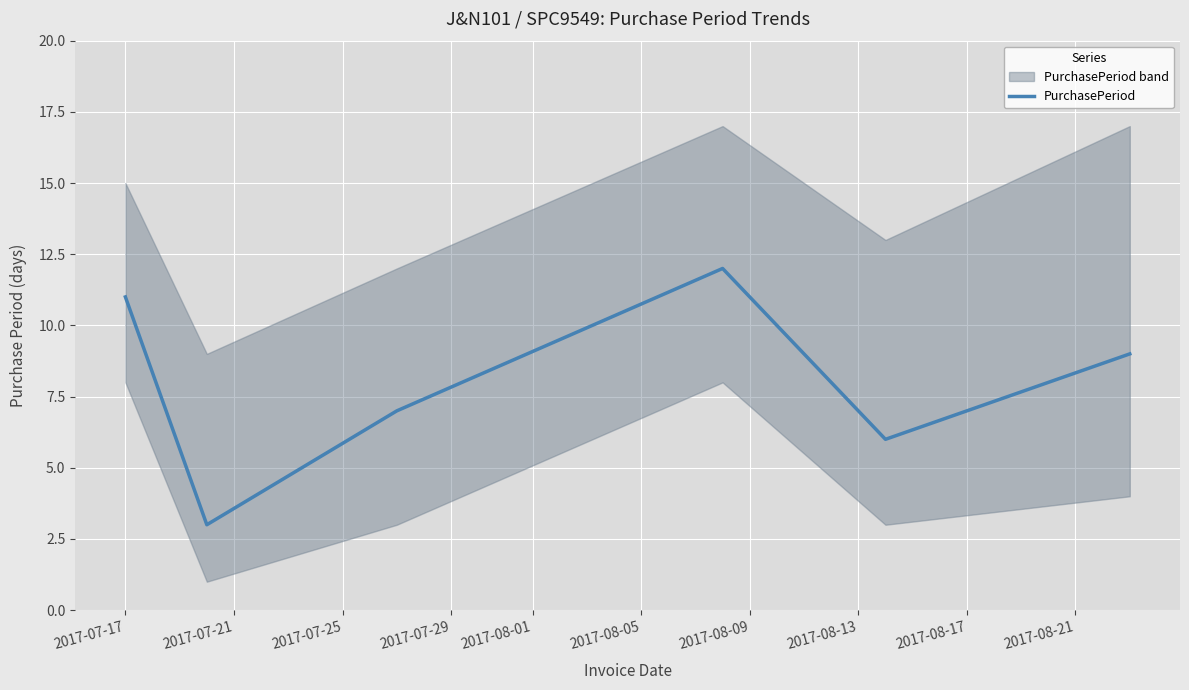

True or false: there are more than 2 points higher than both neighbors.

False